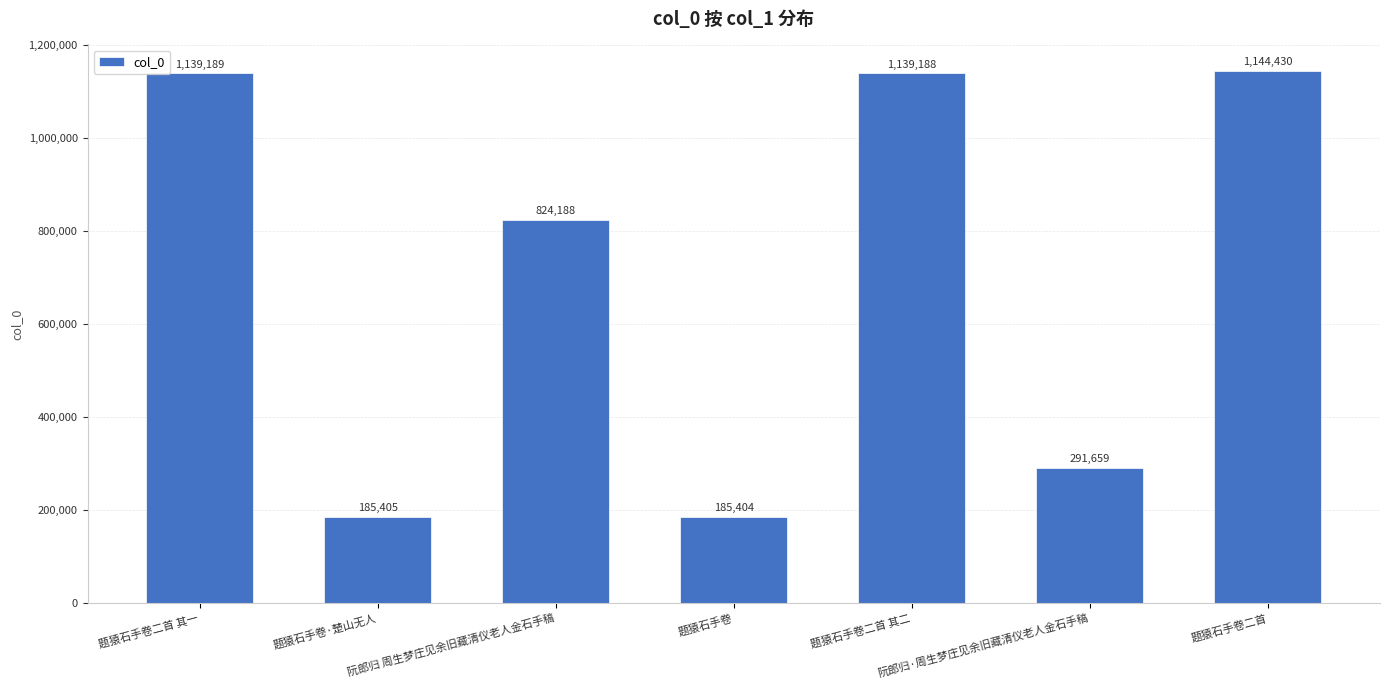

Is it true that the value at 阮郎归 周生梦庄见余旧藏清仪老人金石手稿 is 388603?

False